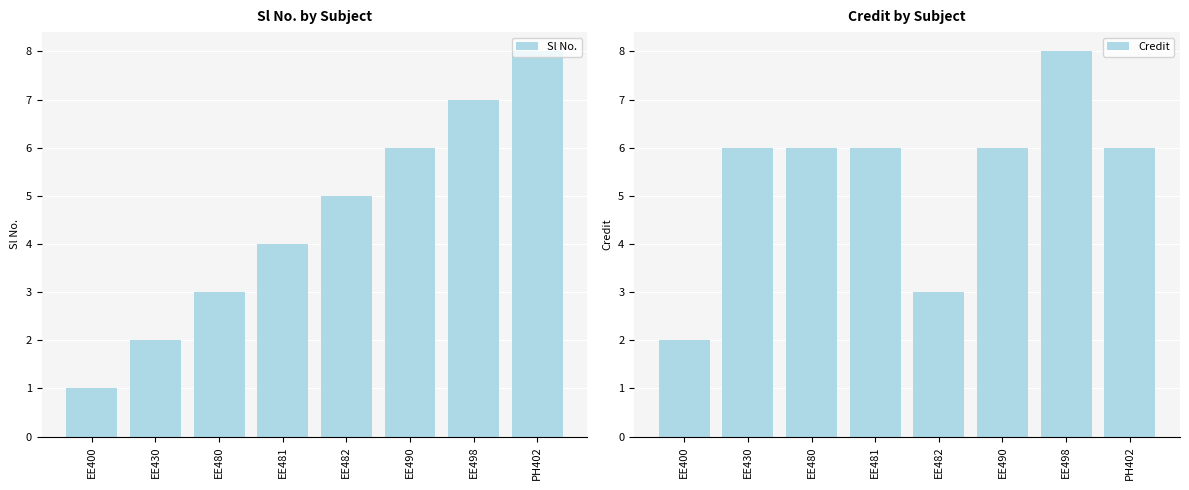

How many bars are there in total?

16